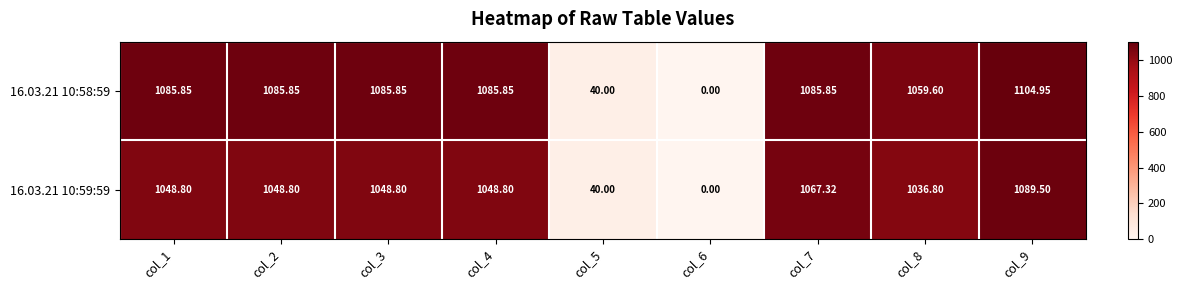

How many values in 16.03.21 10:59:59 are above zero?

8